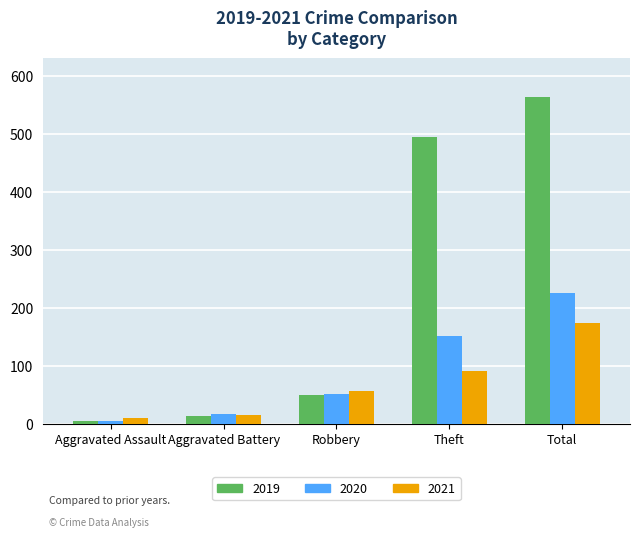

What is the smallest value displayed?

4